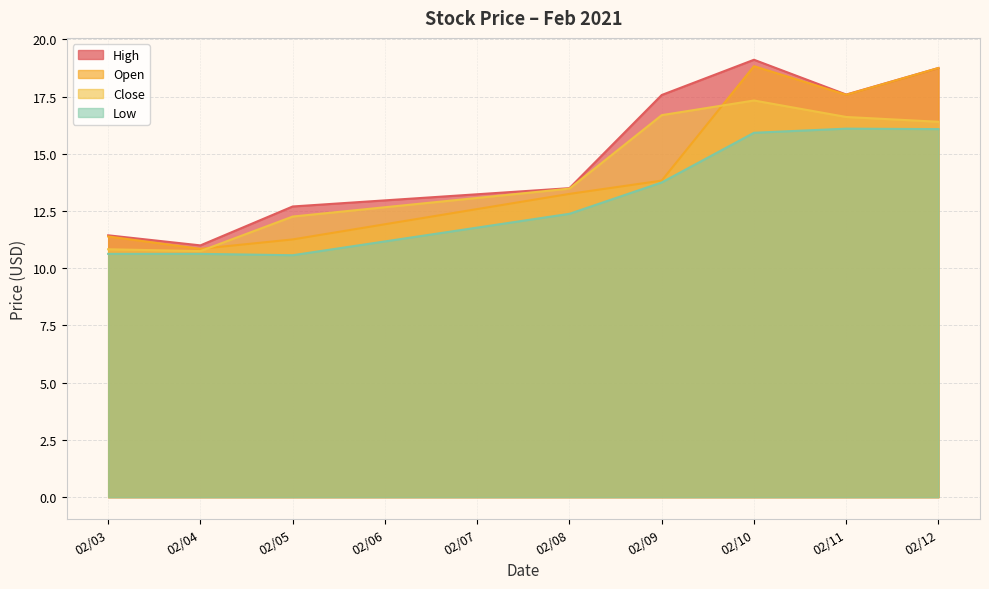

The value of Open at 02/05 is 11.3. True or false?

True